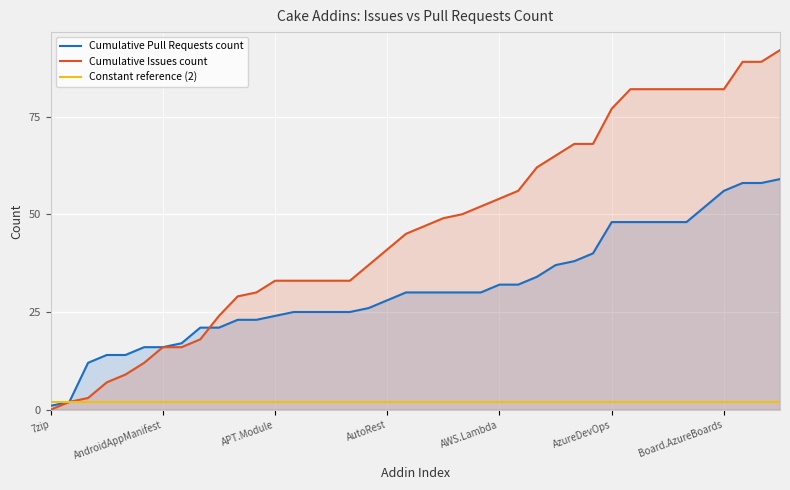

What is the highest value of the Cumulative Pull Requests count series?

59